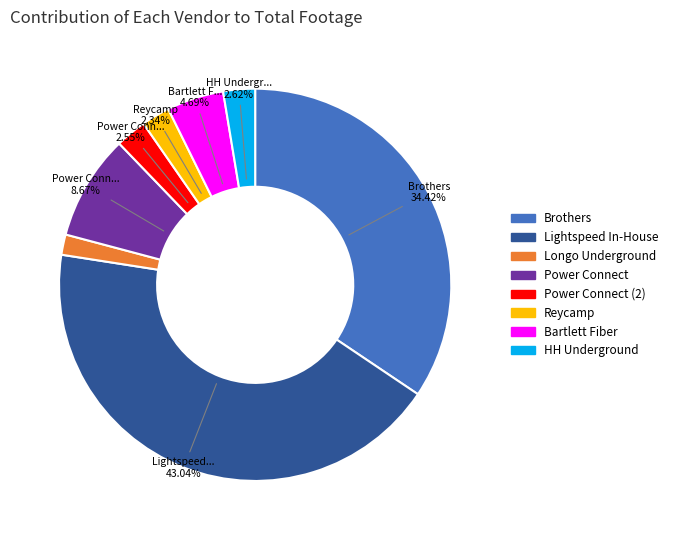

Does any single category account for the majority?

No